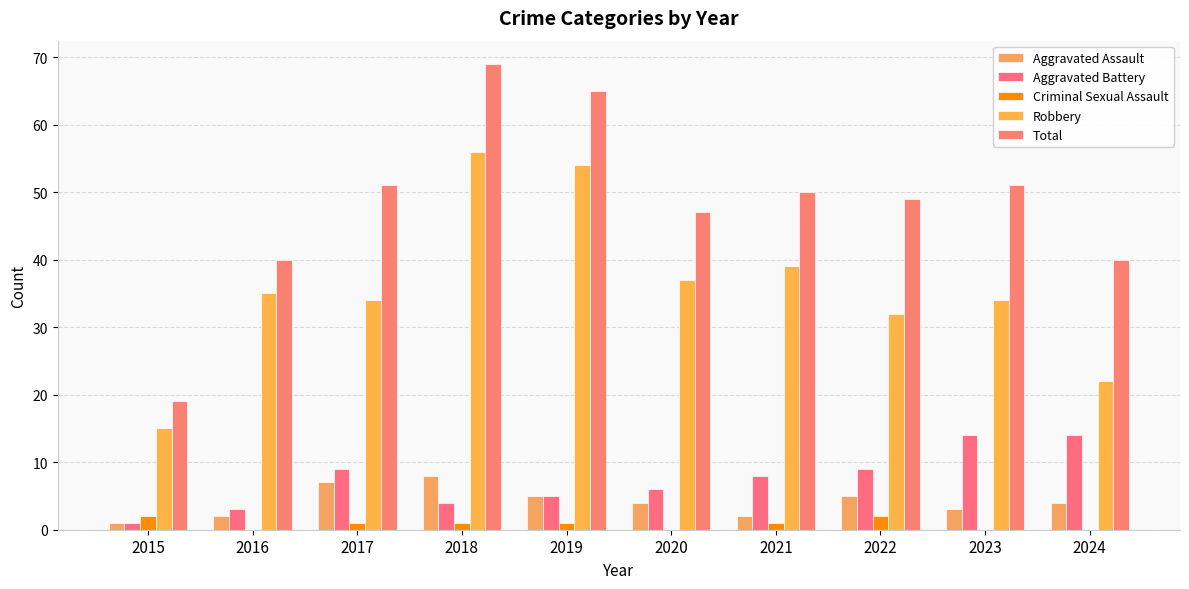

Are the bars horizontal?

No